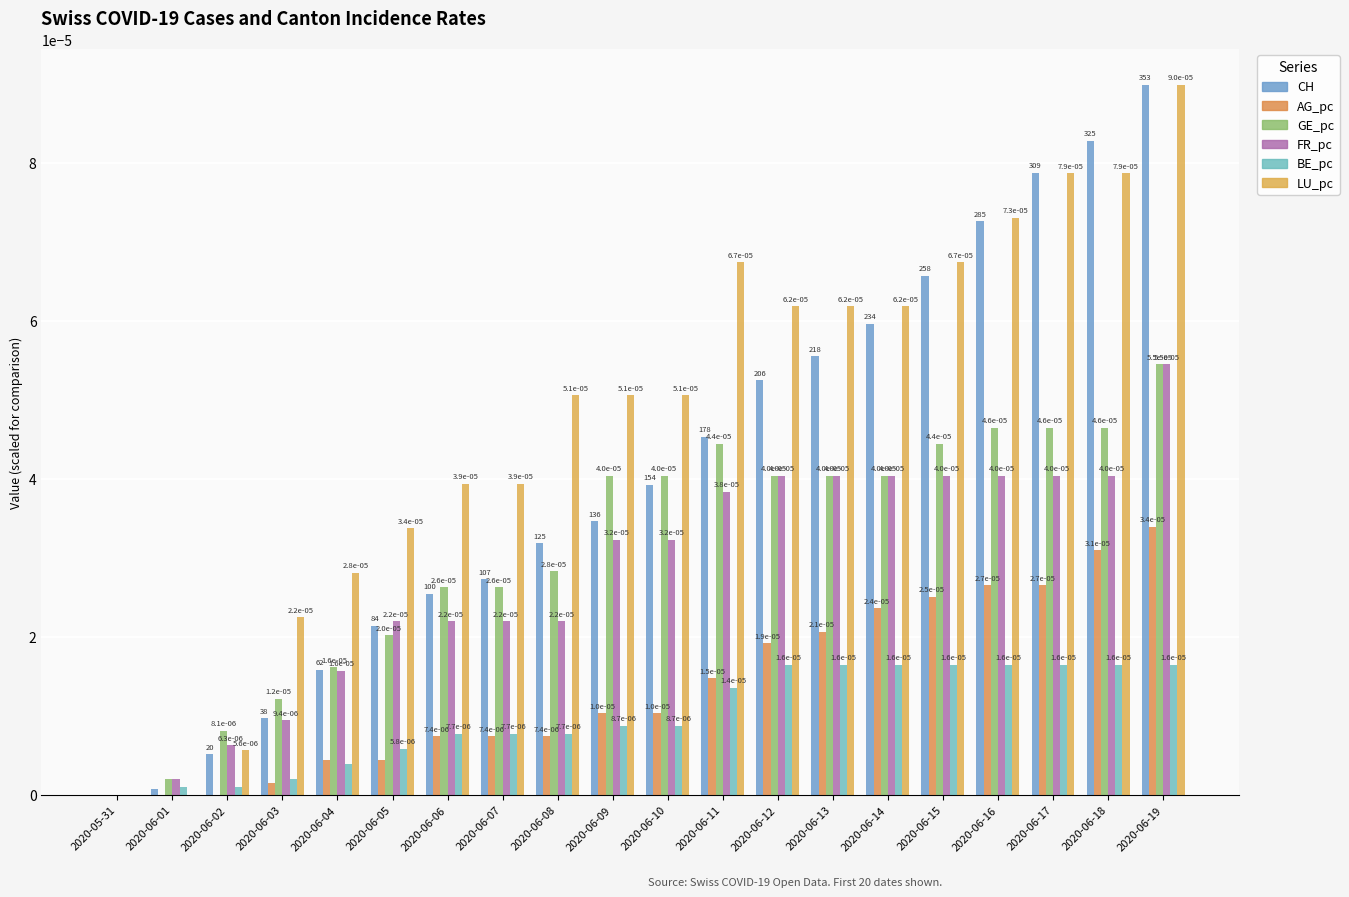

At which category does the chart reach its peak across all series?

2020-06-19